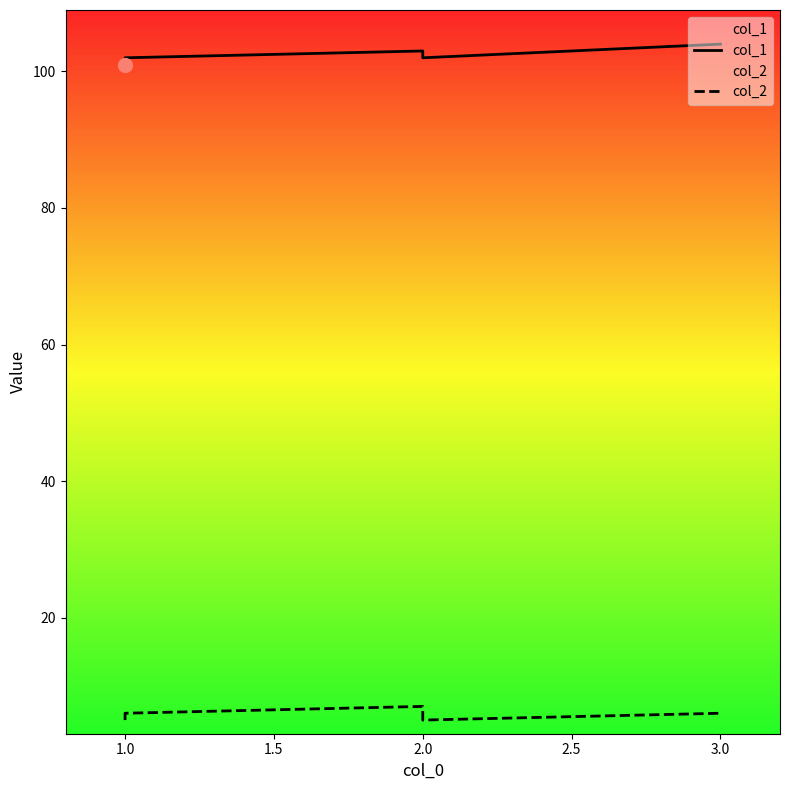

List the series in order of their peak value, highest first.

col_1, col_2